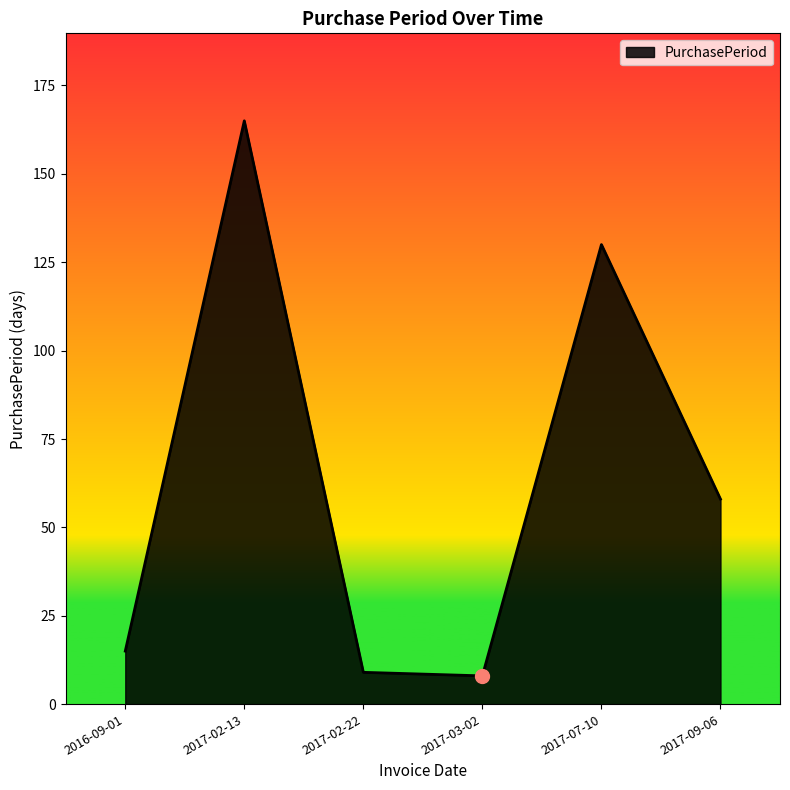

Where does the data first go above 58?

2017-02-13